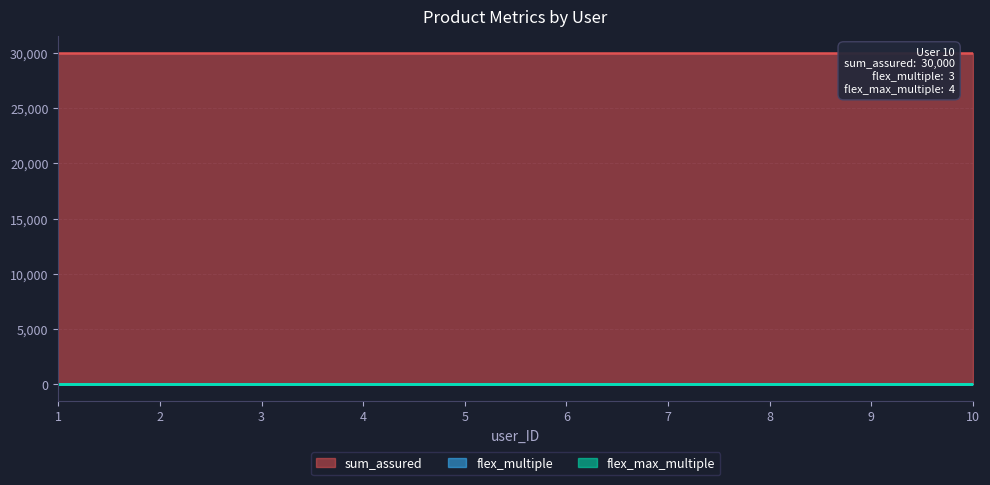

What is the value of the sum_assured point at the 7th from the left?

30000